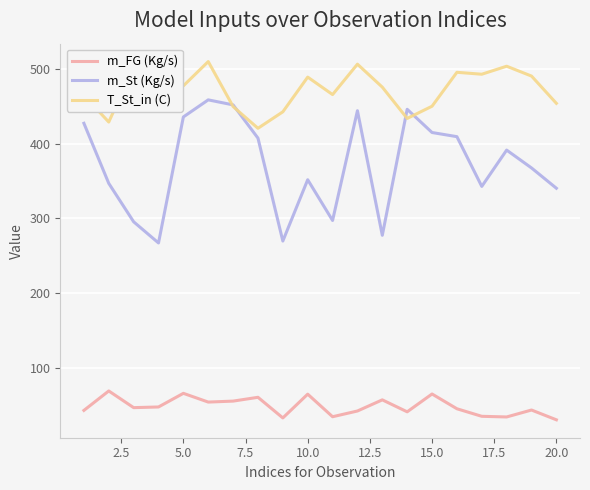

Which series has the widest spread of values?

m_St (Kg/s)